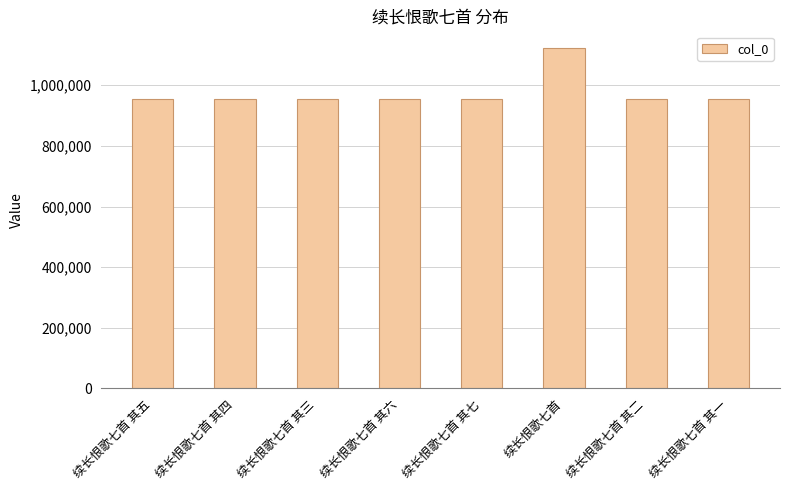

What is the difference between the maximum and minimum values?

165488